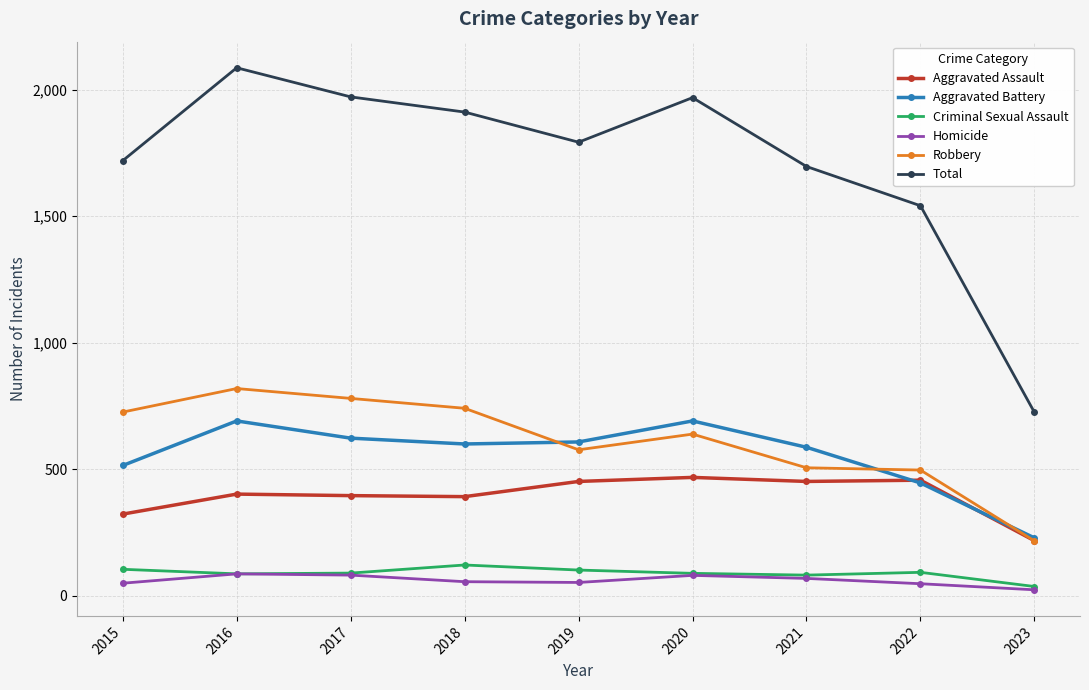

Does the chart have visible grid lines?

Yes